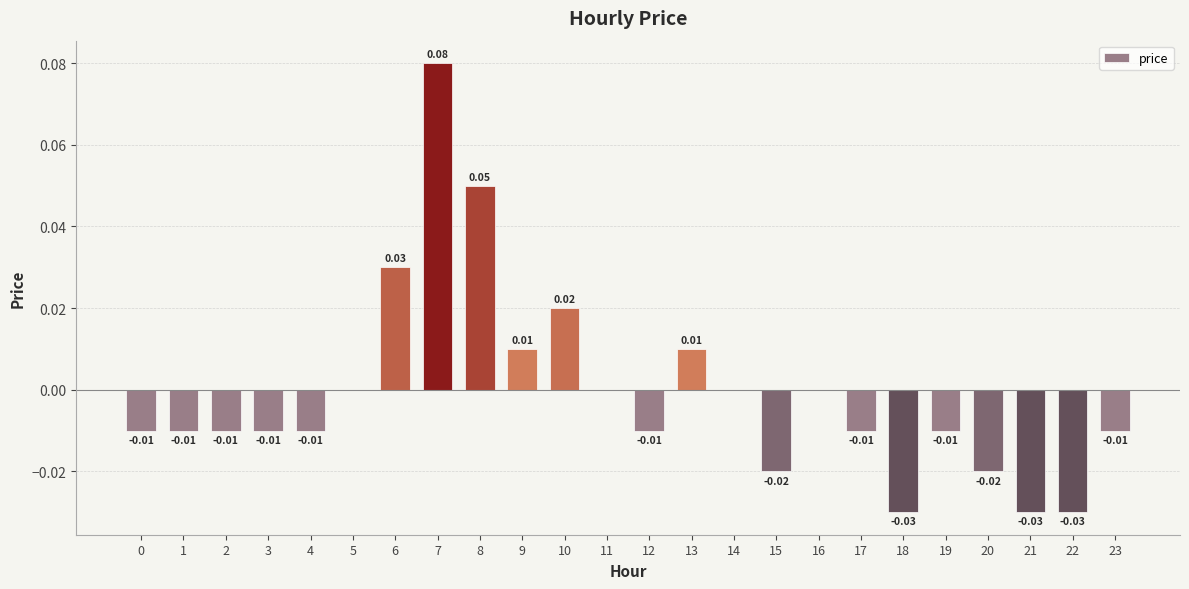

Are the bars horizontal?

No